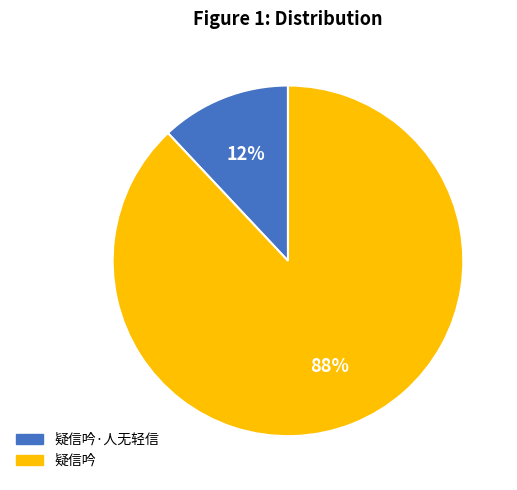

To the nearest percent, what is the difference between the largest and smallest slice percentages?

76%